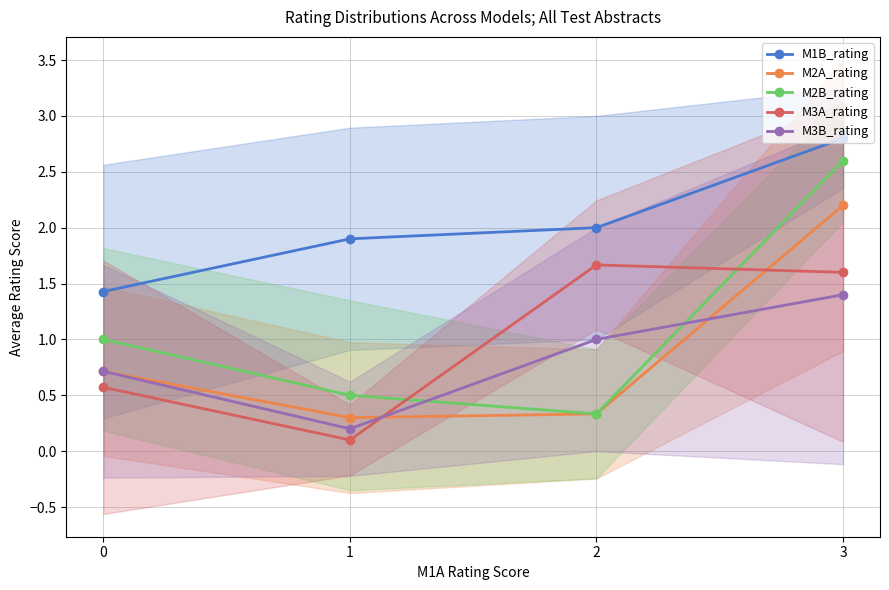

The M1B_rating series shows 2.6 at 0. True or false?

False